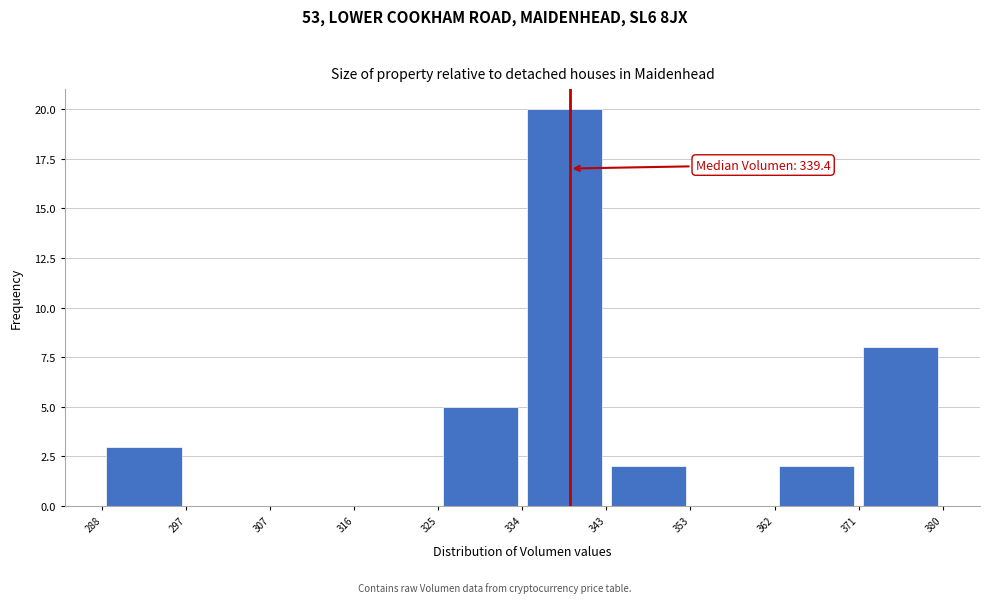

Over which range of the x-axis is the bar tallest?

334 to 343